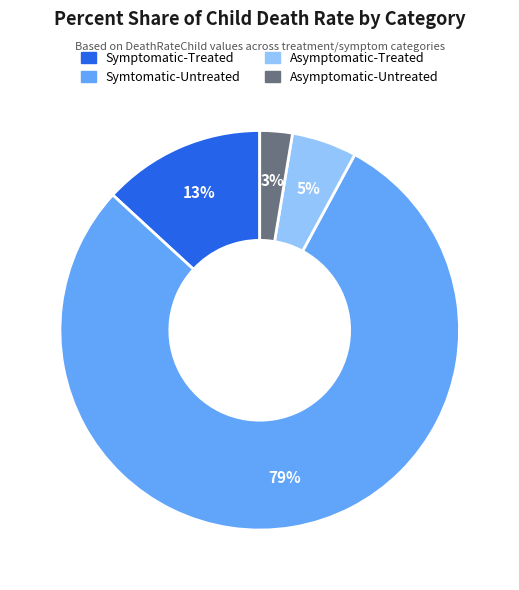

To the nearest percent, what percentage of the pie is Asymptomatic-Untreated?

3%